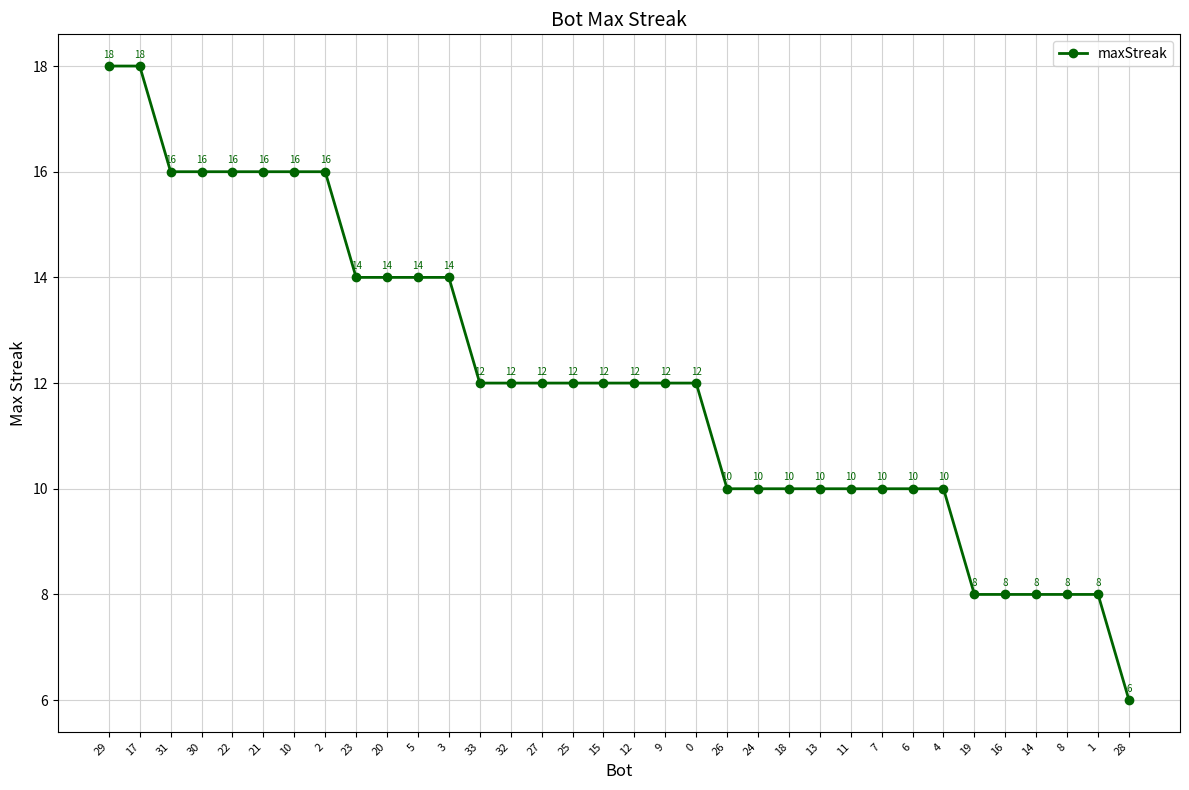

Count the values in the range 10 to 14.

20